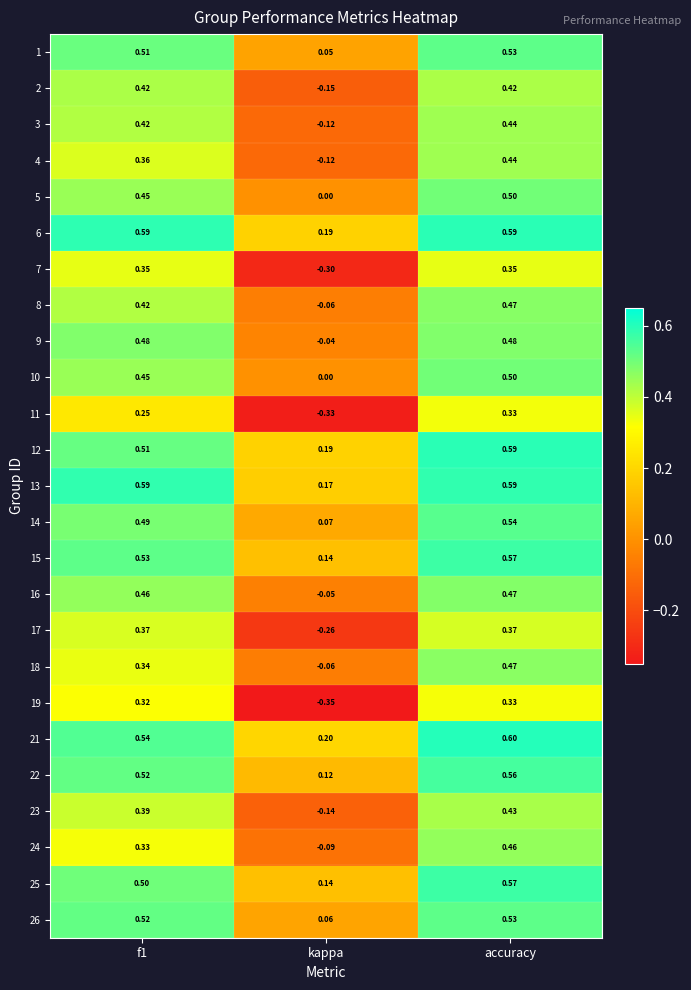

Where is 17 nearest to the value 0?

kappa